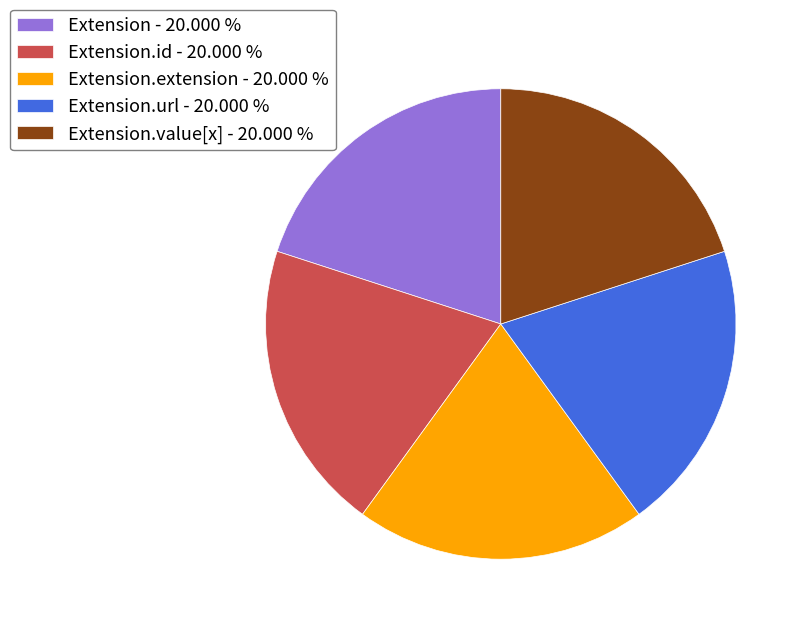

Is there any slice that represents more than half of the pie?

No